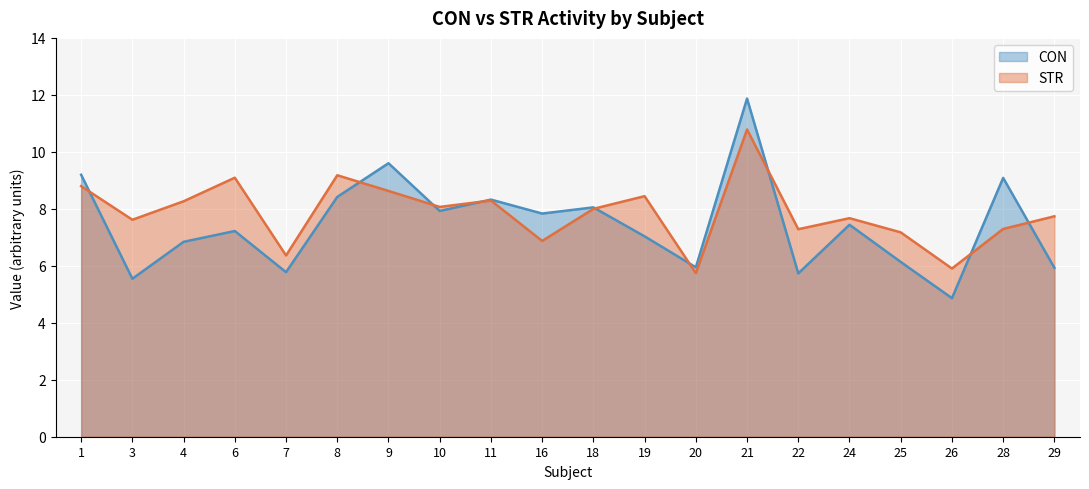

How many times do STR and CON cross each other?

9